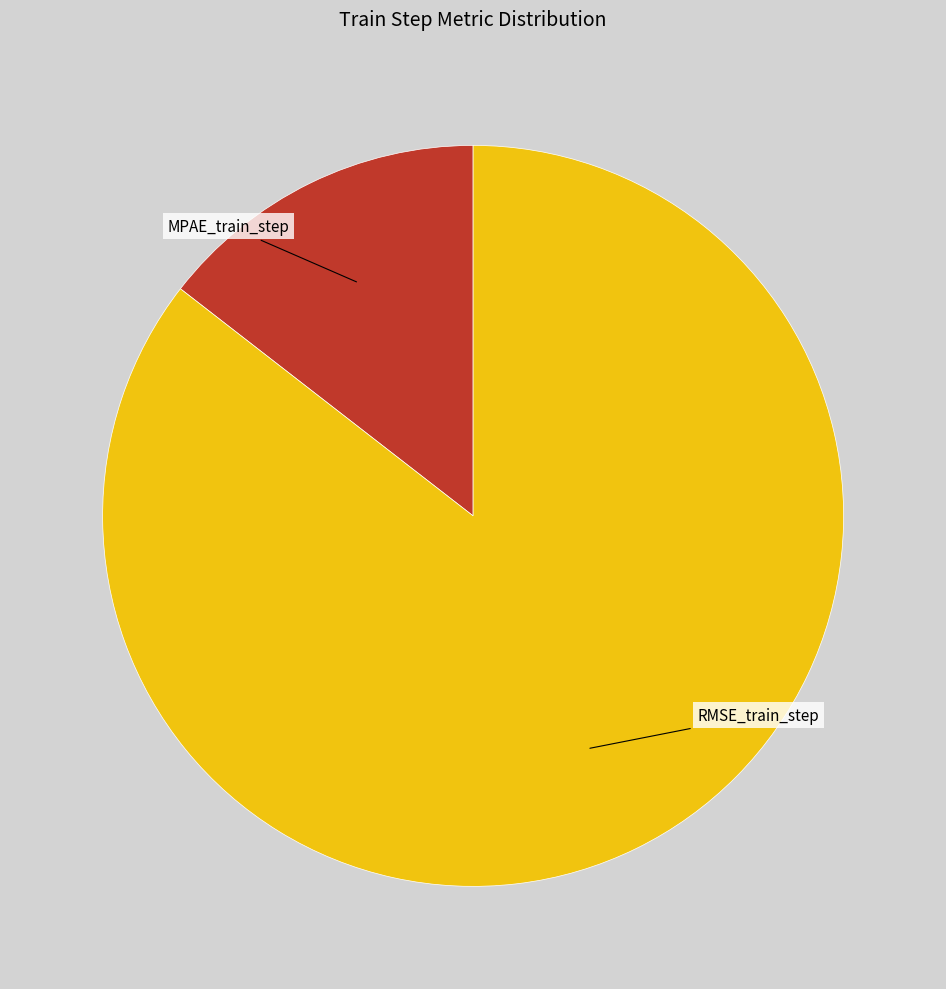

Is there a majority slice in this chart?

Yes